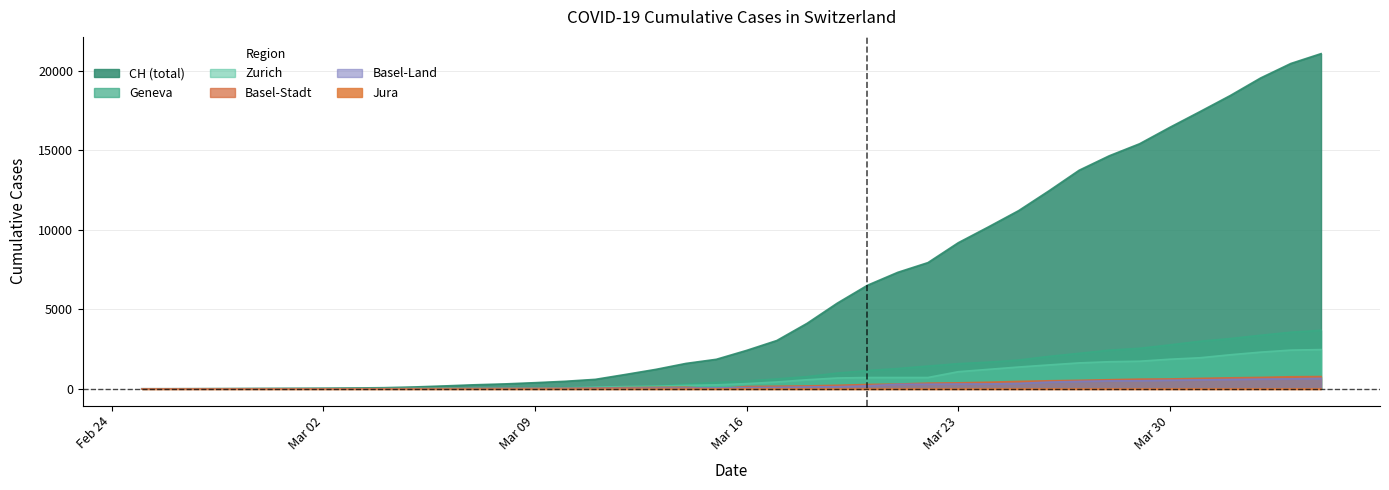

What is the difference between the CH values at 2020-02-29 and 2020-04-04?

21066